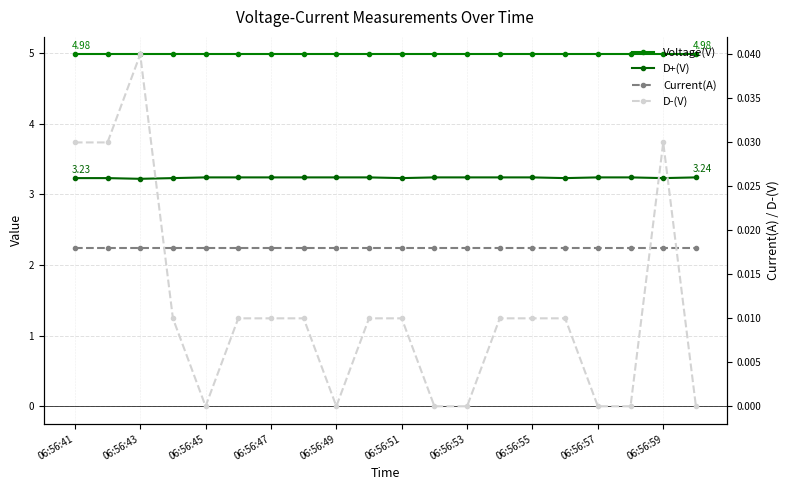

Between 06:56:43 and 11, which series saw the biggest shift?

D-(V)